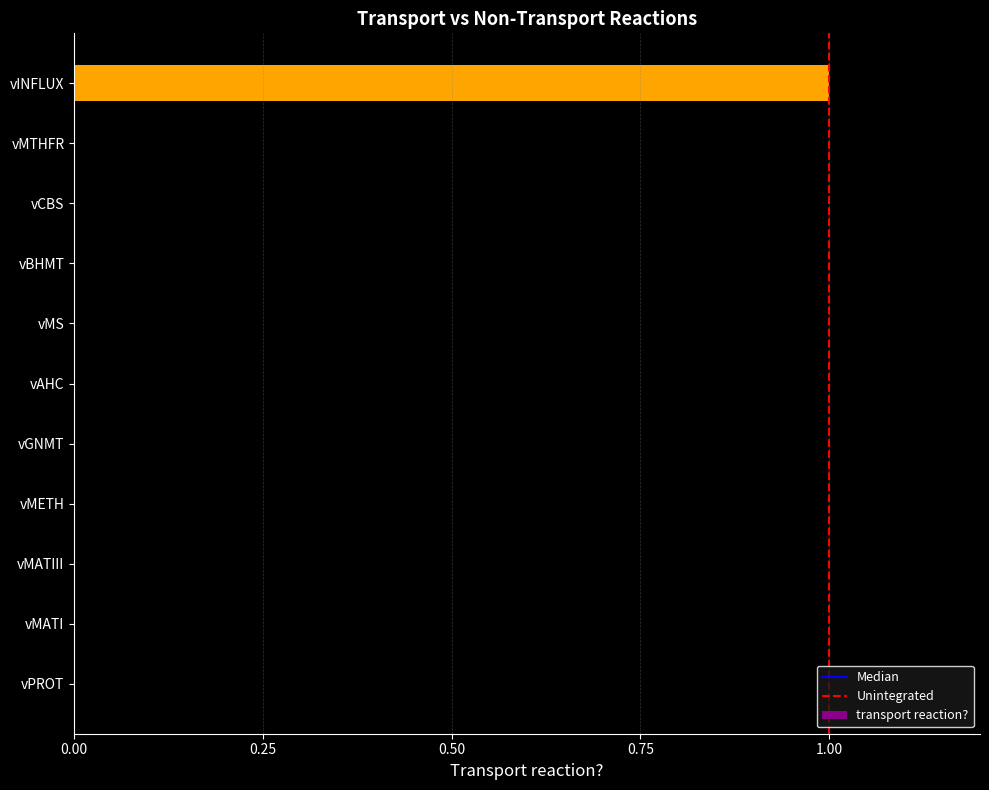

The value at vGNMT is 0. True or false?

True